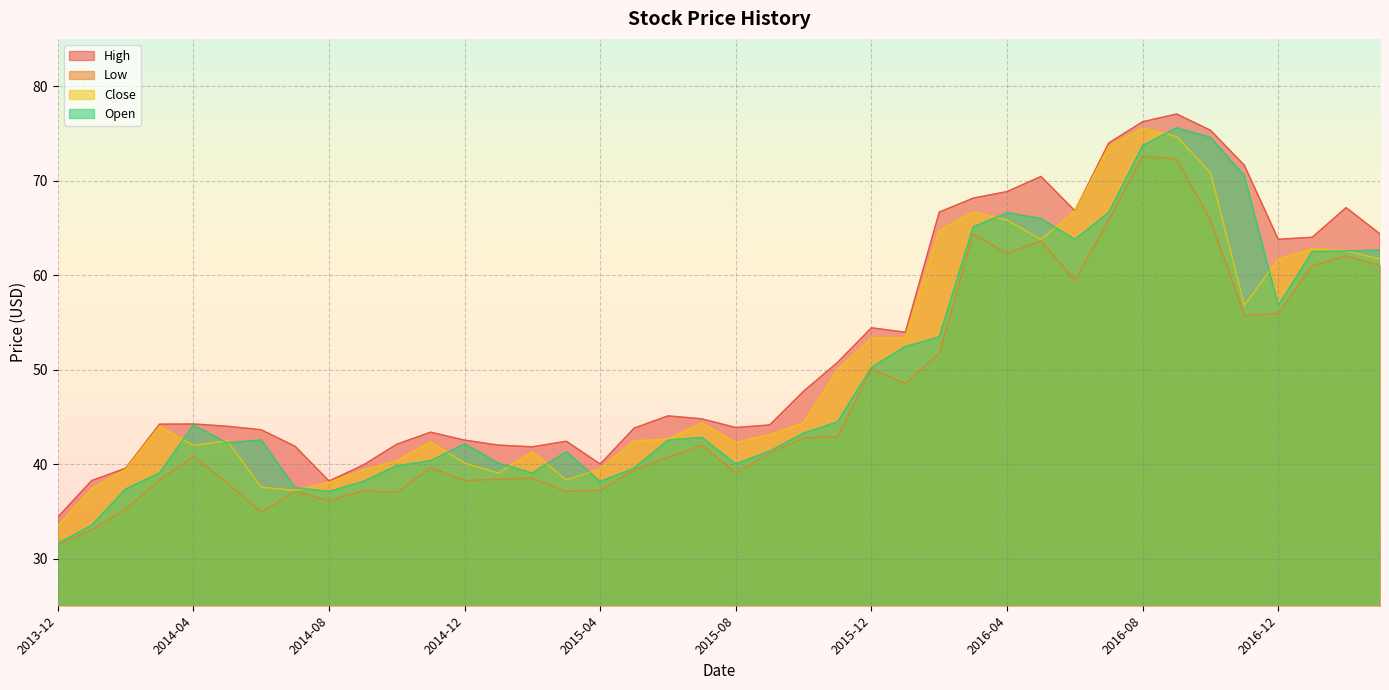

How many lines are shown in the chart?

4